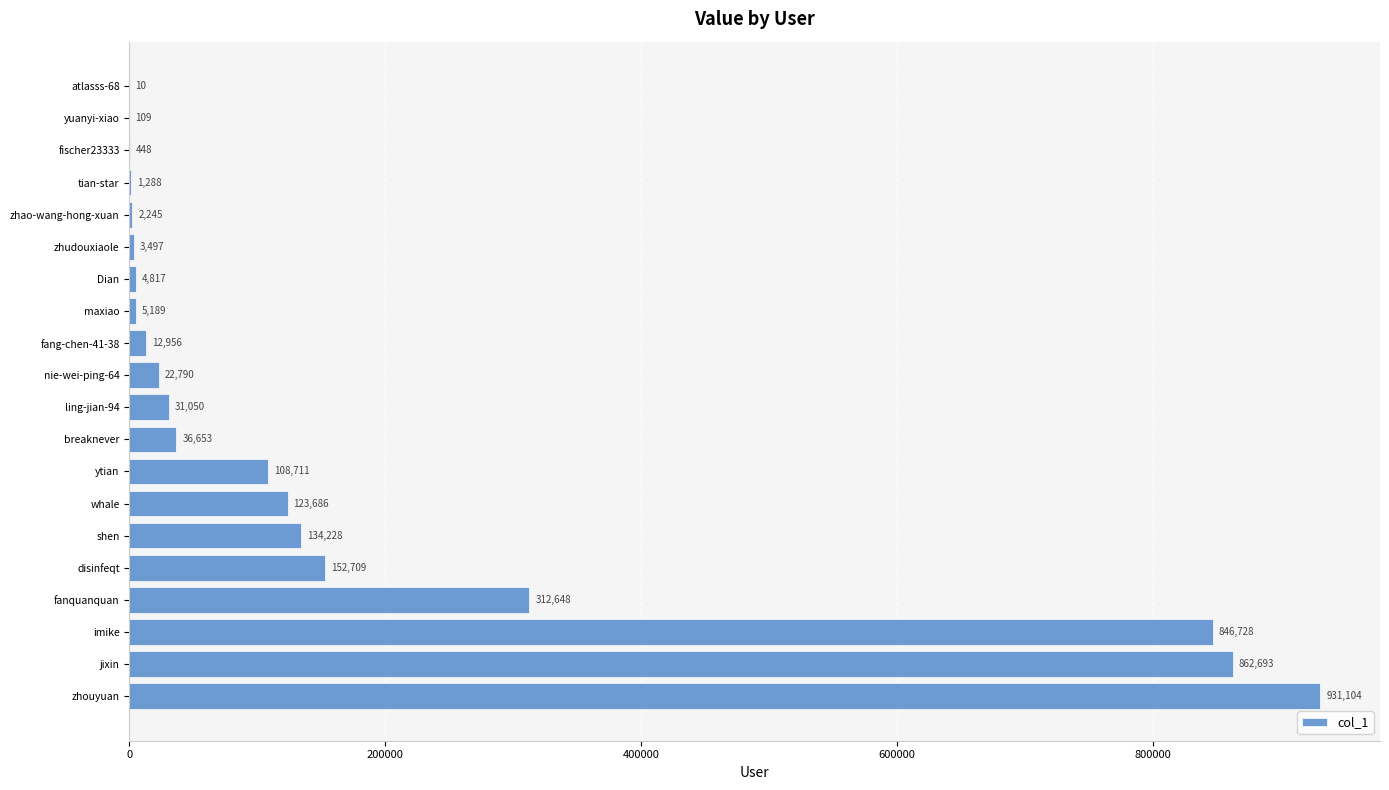

Reading bottom to top, extract all data points from this chart.

zhouyuan=931104	jixin=862693	imike=846728	fanquanquan=312648	disinfeqt=152709	shen=134228	whale=123686	ytian=108711	breaknever=36653	ling-jian-94=31050	nie-wei-ping-64=22790	fang-chen-41-38=12956	maxiao=5189	Dian=4817	zhudouxiaole=3497	zhao-wang-hong-xuan=2245	tian-star=1288	fischer23333=448	yuanyi-xiao=109	atlasss-68=10